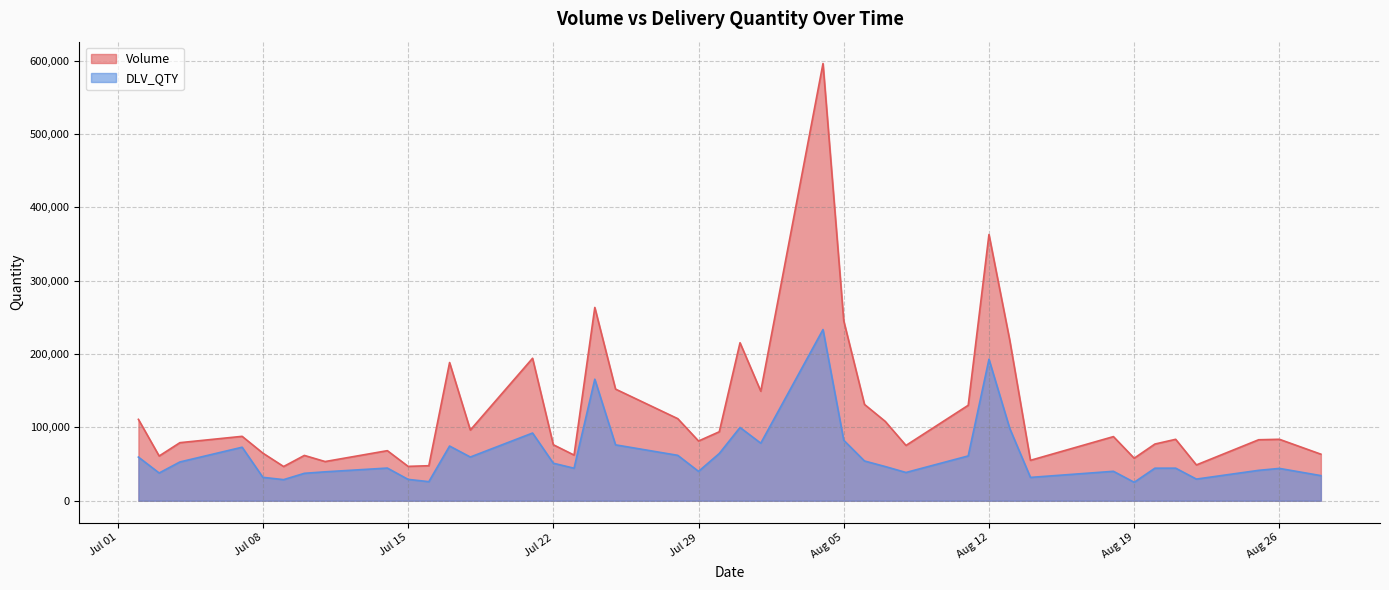

List the series in order of their overall mean, lowest first.

DLV_QTY, Volume